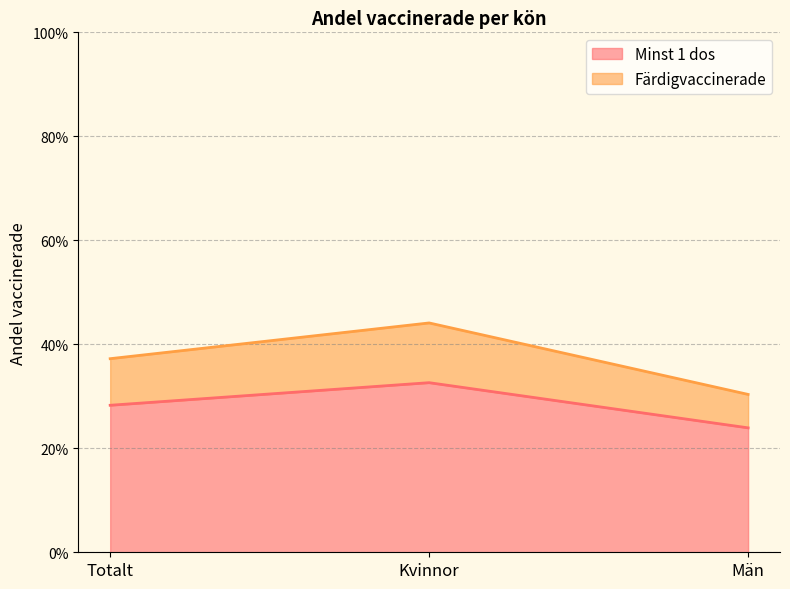

Reading left to right, extract all data points from this chart.

Minst 1 dos: Totalt=0.3	Kvinnor=0.3	Män=0.2
Färdigvaccinerade: Totalt=0.4	Kvinnor=0.4	Män=0.3